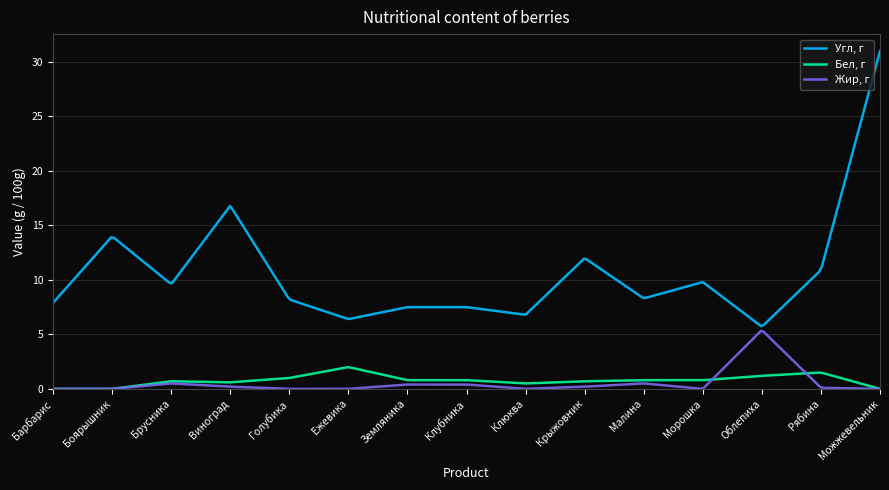

What are all the series names shown in the legend?

Угл, г, Бел, г, Жир, г